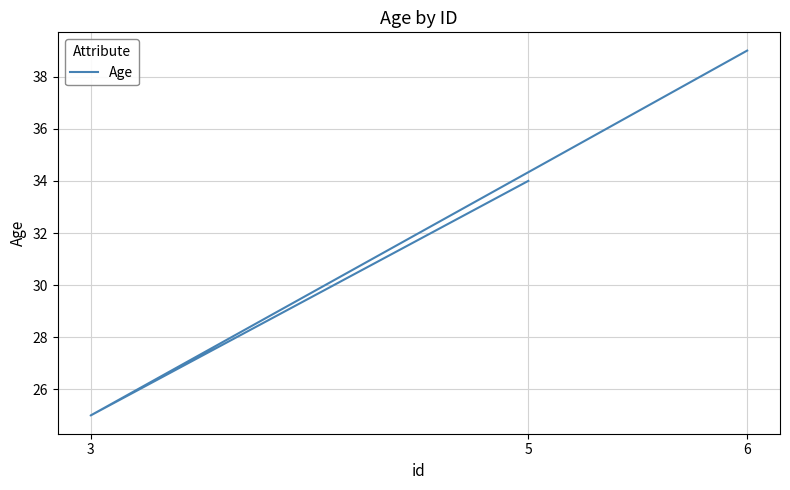

How many values are between 25 and 39?

3